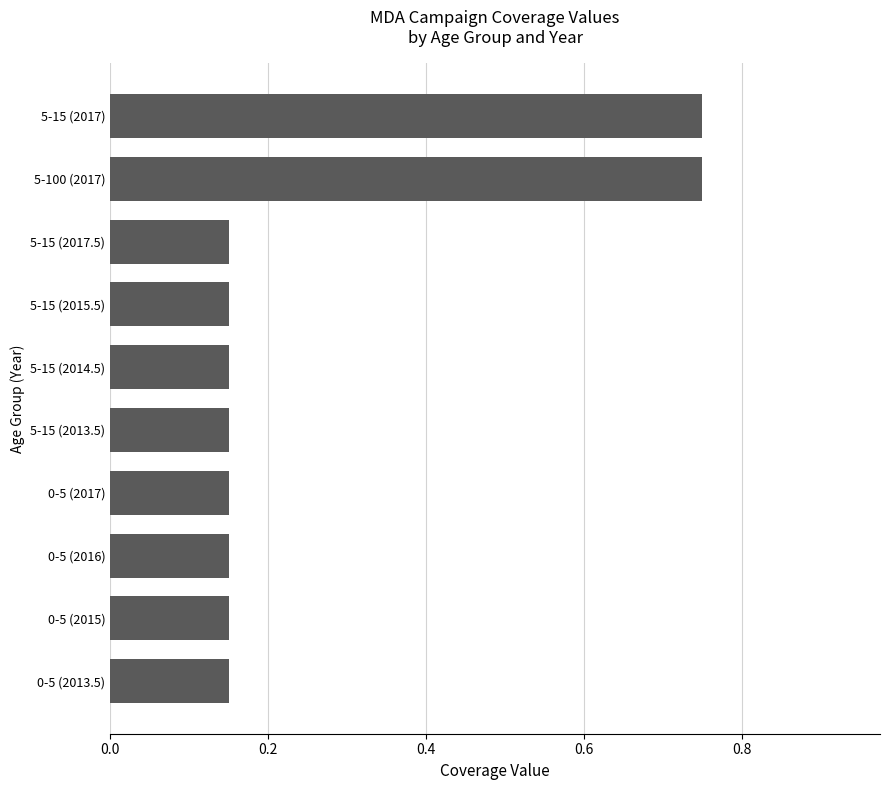

The value at 5-15 (2017) is 0.3. True or false?

False